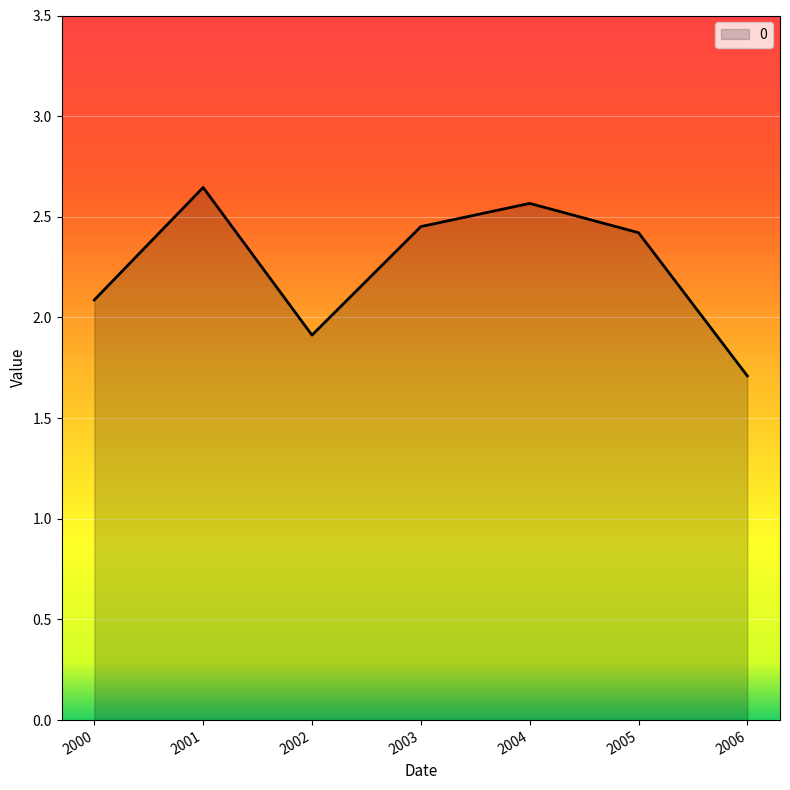

Where is the first local minimum?

2002